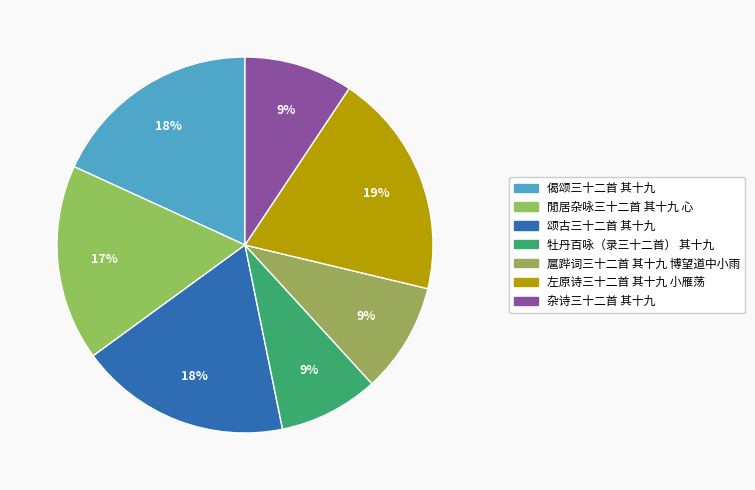

How many segments does this pie chart have?

7